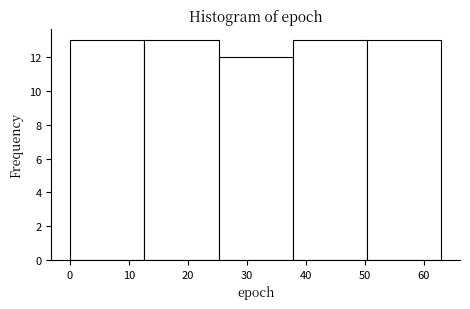

Reading left to right, transcribe this chart: for each bar, give the range it covers on the x-axis and its height. Neither the bar edges nor the heights are printed on the chart, so give them approximately, as read against the axes.

0.0 to 12.6: 13
12.6 to 25.2: 13
25.2 to 37.8: 12
37.8 to 50.4: 13
50.4 to 63.0: 13